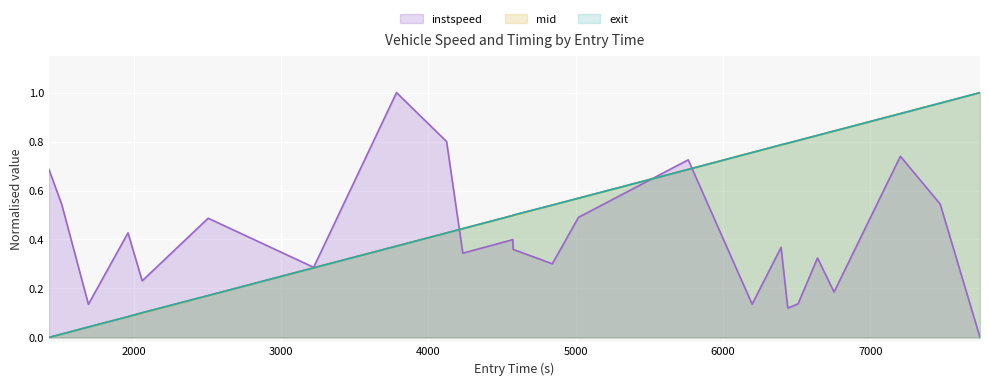

True or false: exit has a value of 0.1 at 4000.

False